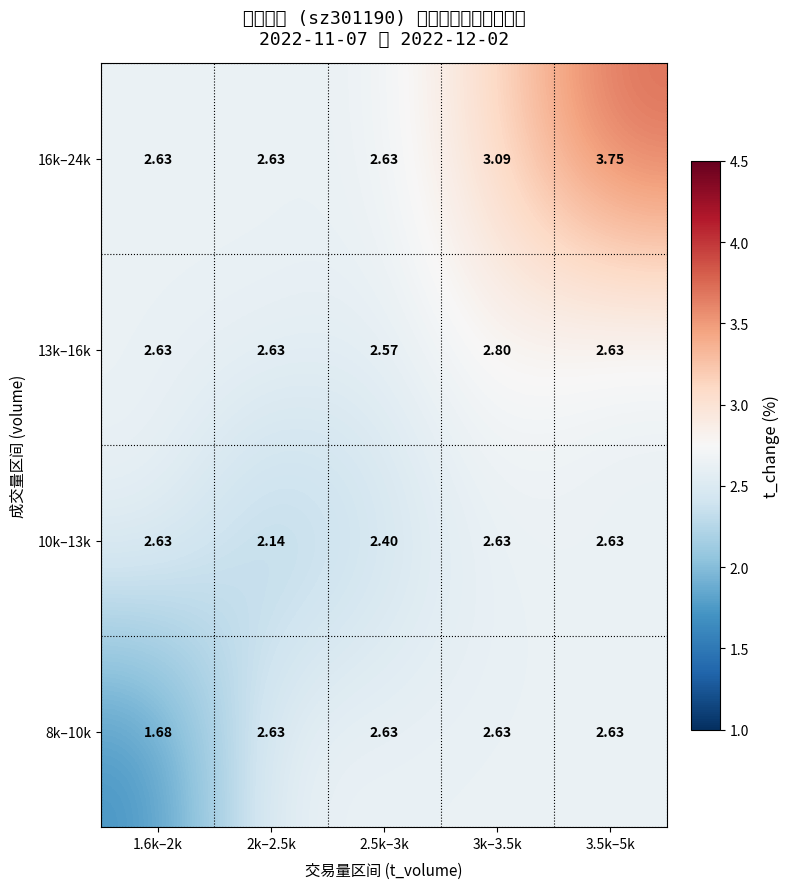

Reading right to left, what are all the values shown in this chart?

8k–10k: 3.5k–5k=2.6	3k–3.5k=2.6	2.5k–3k=2.6	2k–2.5k=2.6	1.6k–2k=1.7
10k–13k: 3.5k–5k=2.6	3k–3.5k=2.6	2.5k–3k=2.4	2k–2.5k=2.1	1.6k–2k=2.6
13k–16k: 3.5k–5k=2.6	3k–3.5k=2.8	2.5k–3k=2.6	2k–2.5k=2.6	1.6k–2k=2.6
16k–24k: 3.5k–5k=3.8	3k–3.5k=3.1	2.5k–3k=2.6	2k–2.5k=2.6	1.6k–2k=2.6